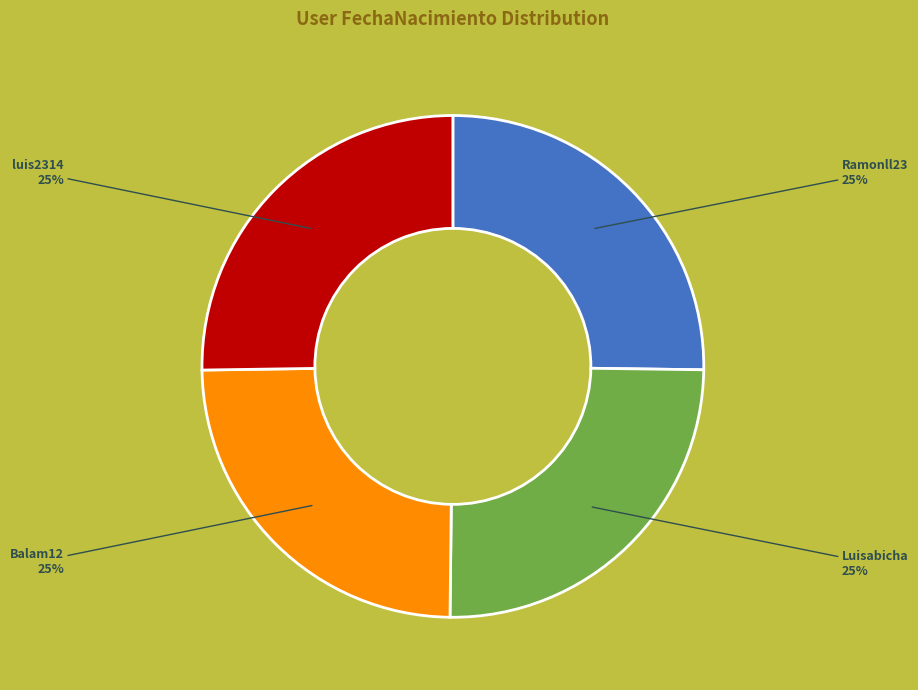

To the nearest percent, what is the average slice percentage?

25%